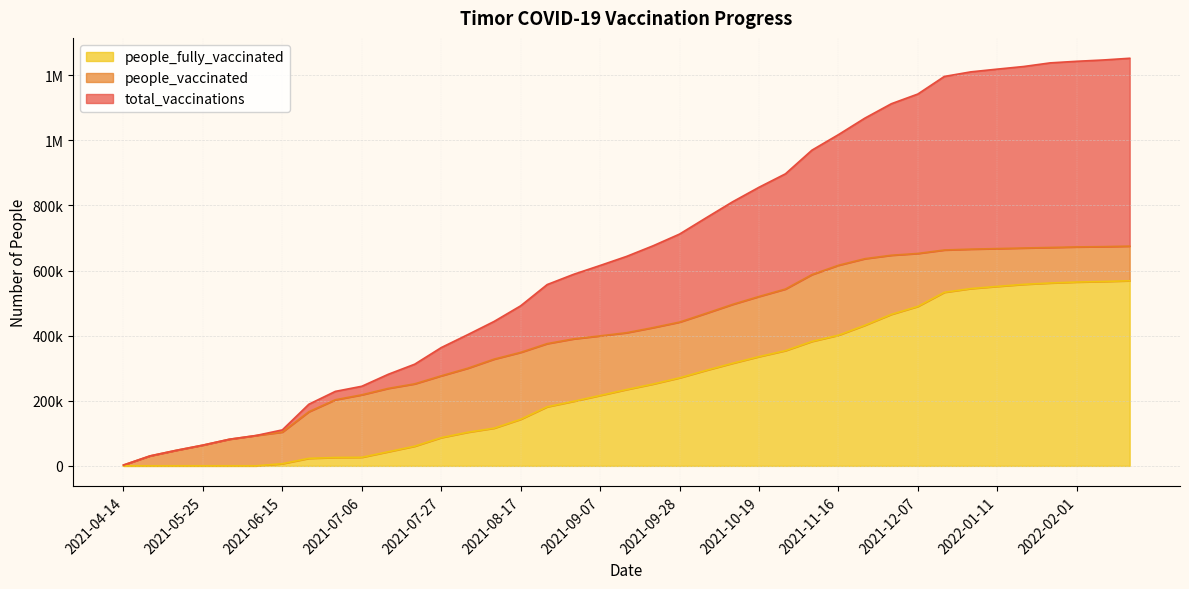

Where is people_vaccinated nearest to the value 338728?

2021-08-17